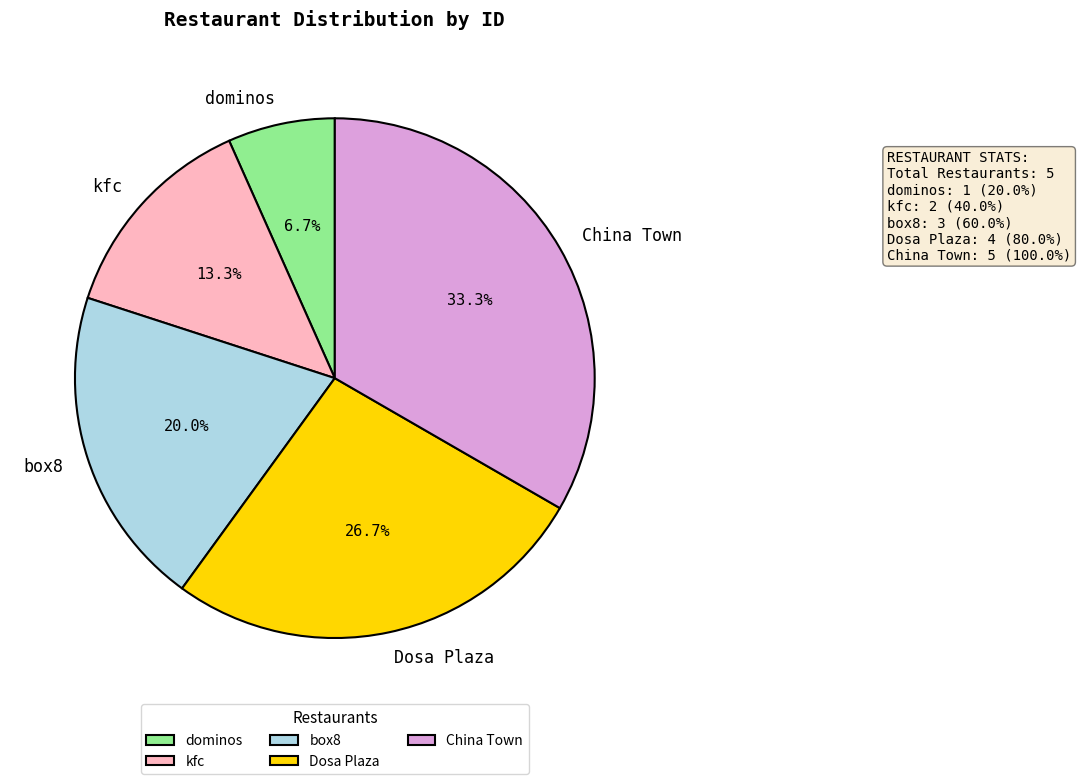

Does kfc represent more than half of the total?

No